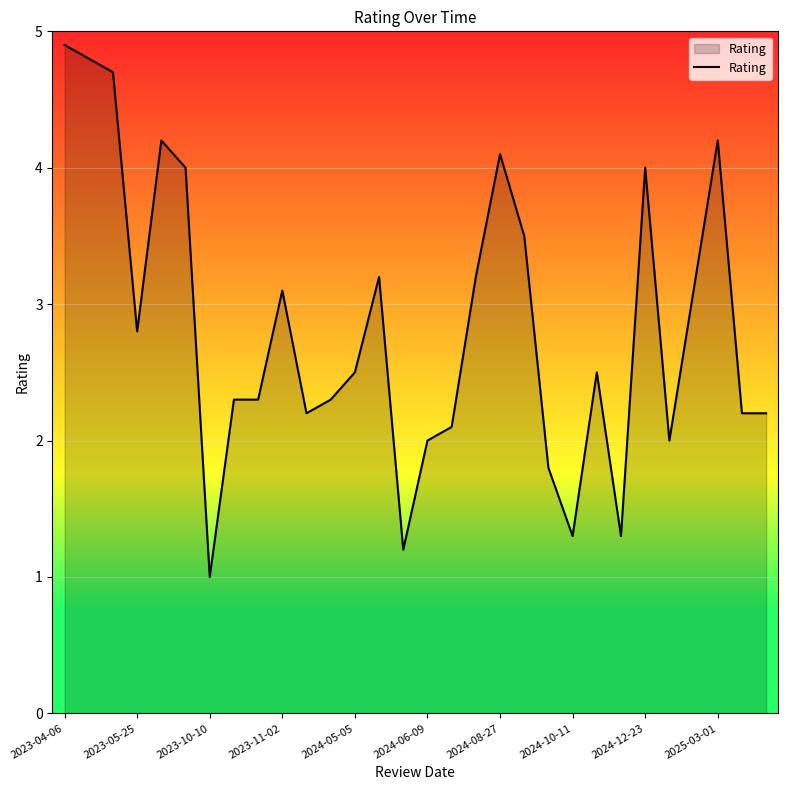

What is the difference between the second highest and second lowest values?

3.6